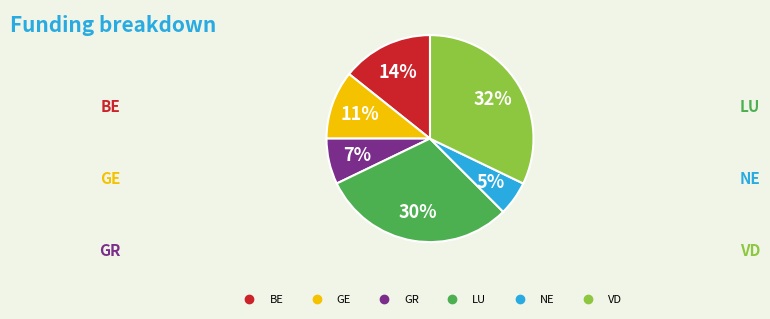

Which category has the biggest portion of the pie?

VD